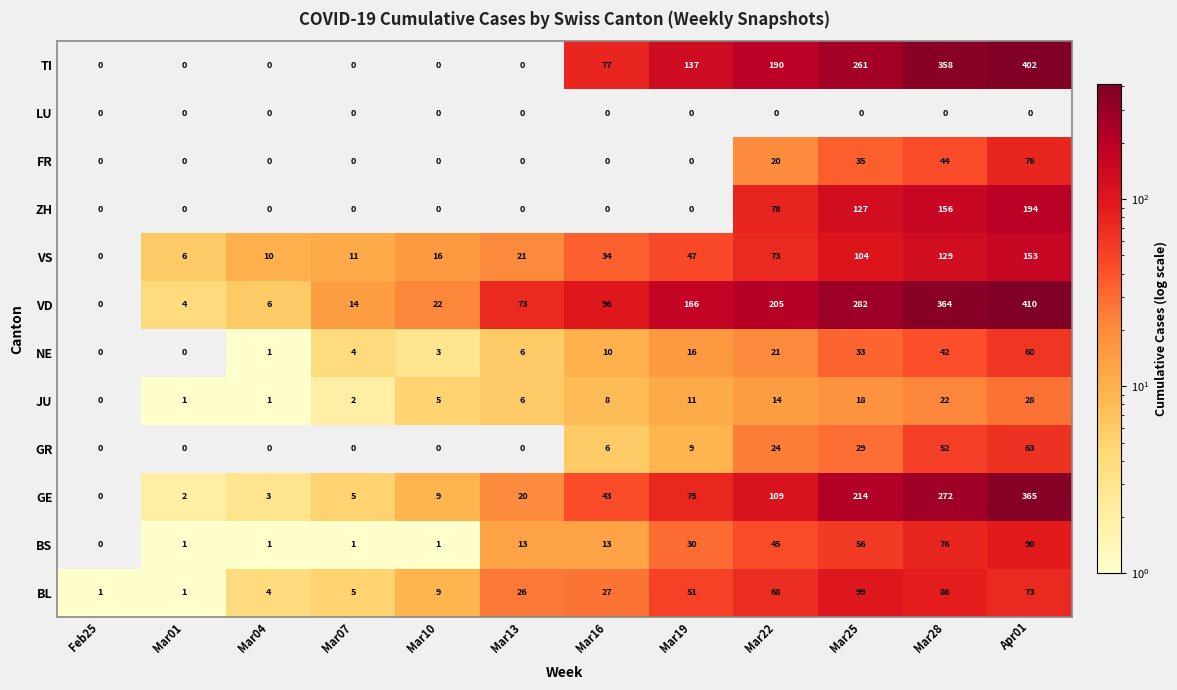

What is the highest value of the JU series?

28